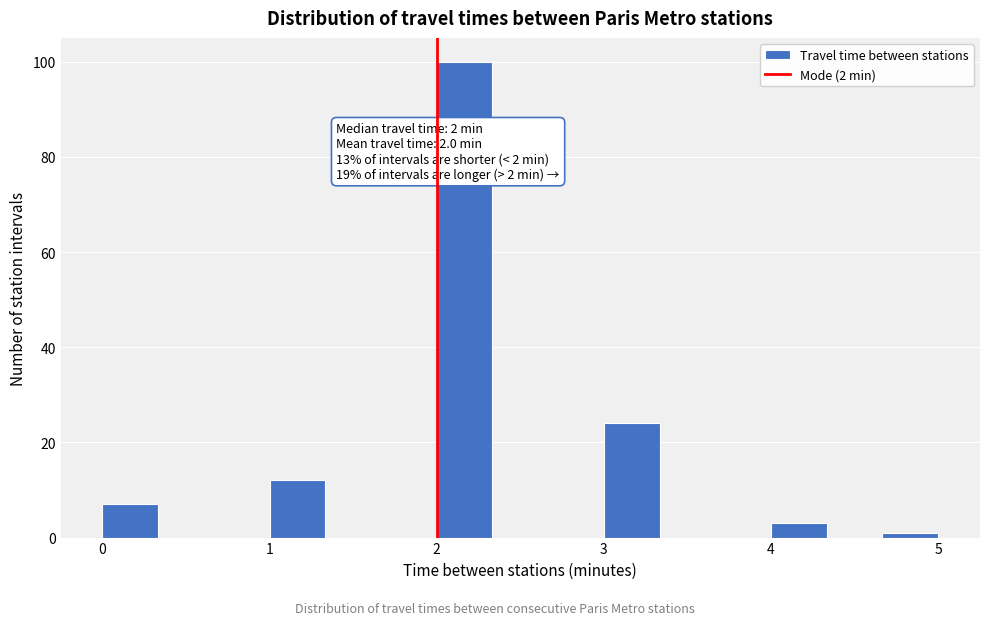

Read against the x-axis, roughly where is the centre of the tallest bar?

2.2